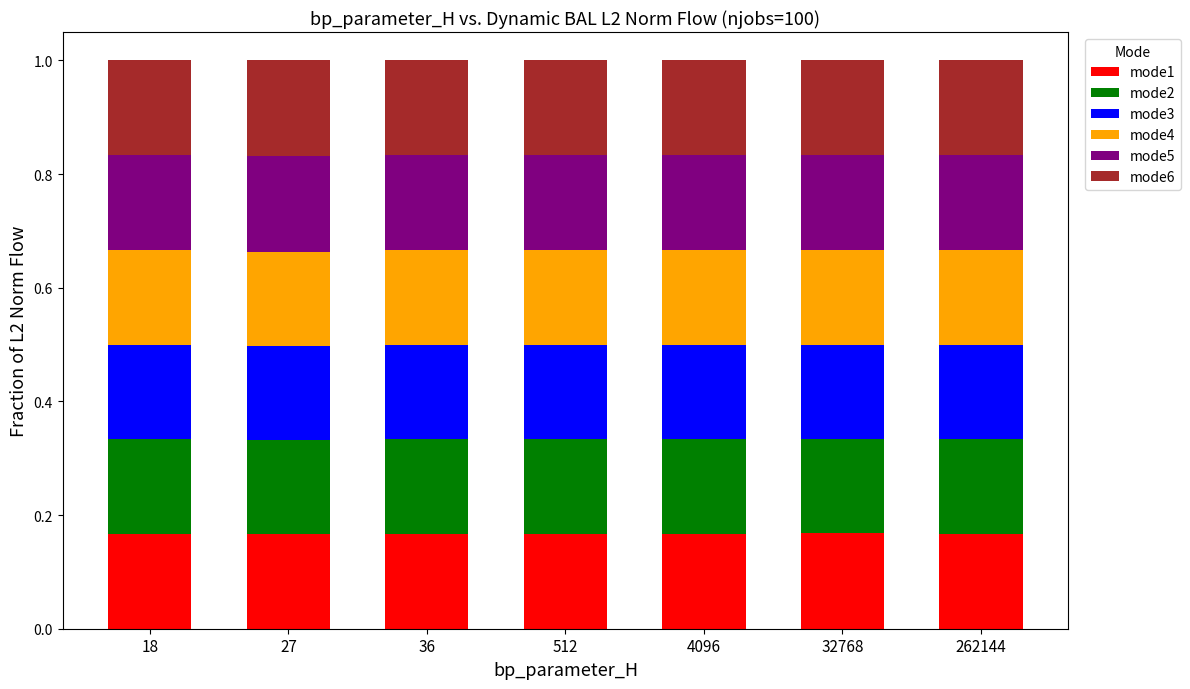

Does the chart contain stacked bars?

Yes